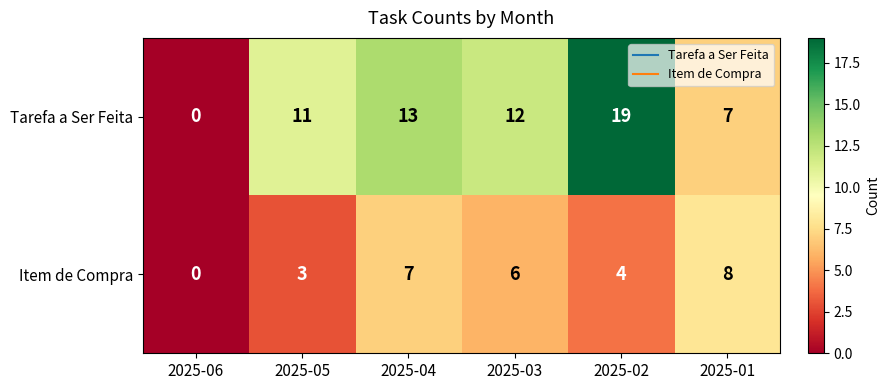

At which category is the sum across all series the highest?

2025-02